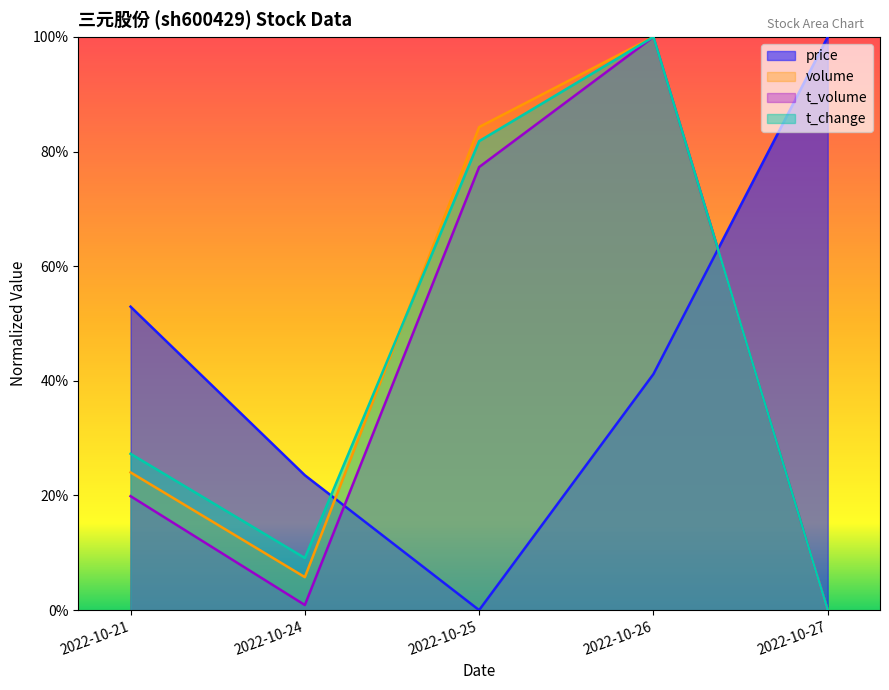

Reading left to right, what are all the values shown in this chart?

price: 2022-10-21=0.5	2022-10-24=0.2	2022-10-25=0.0	2022-10-26=0.4	2022-10-27=1.0
volume: 2022-10-21=0.2	2022-10-24=0.1	2022-10-25=0.8	2022-10-26=1.0	2022-10-27=0.0
t_volume: 2022-10-21=0.2	2022-10-24=0.0	2022-10-25=0.8	2022-10-26=1.0	2022-10-27=0.0
t_change: 2022-10-21=0.3	2022-10-24=0.1	2022-10-25=0.8	2022-10-26=1.0	2022-10-27=0.0